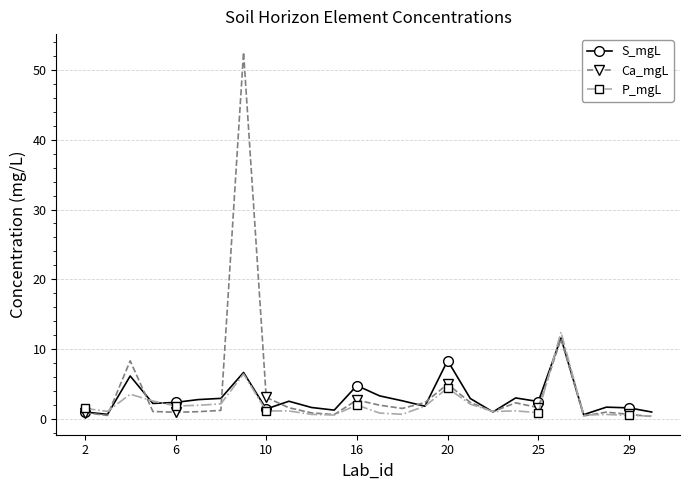

What is the difference between the maximum and minimum values in the P_mgL series?

12.0